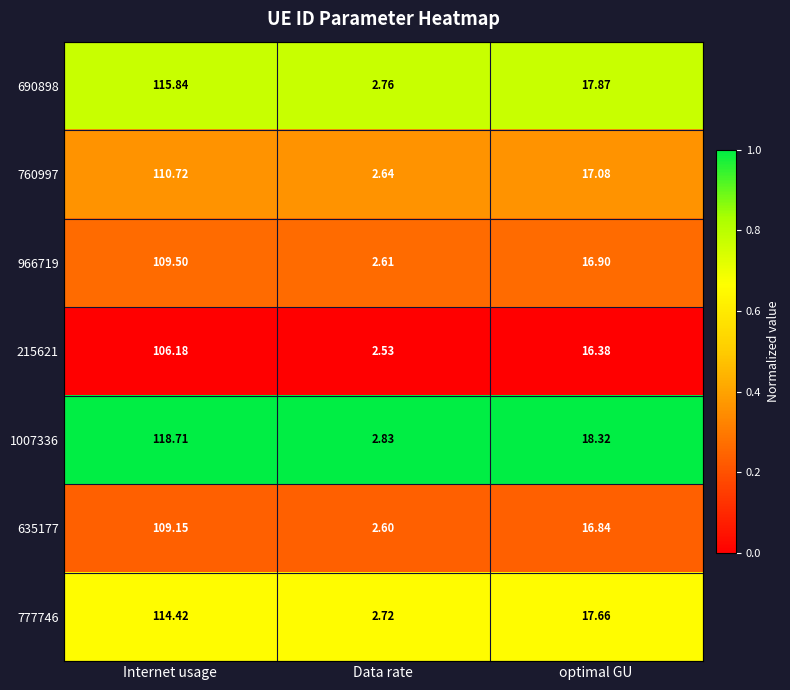

What is the total value across all series at Data rate?

18.7